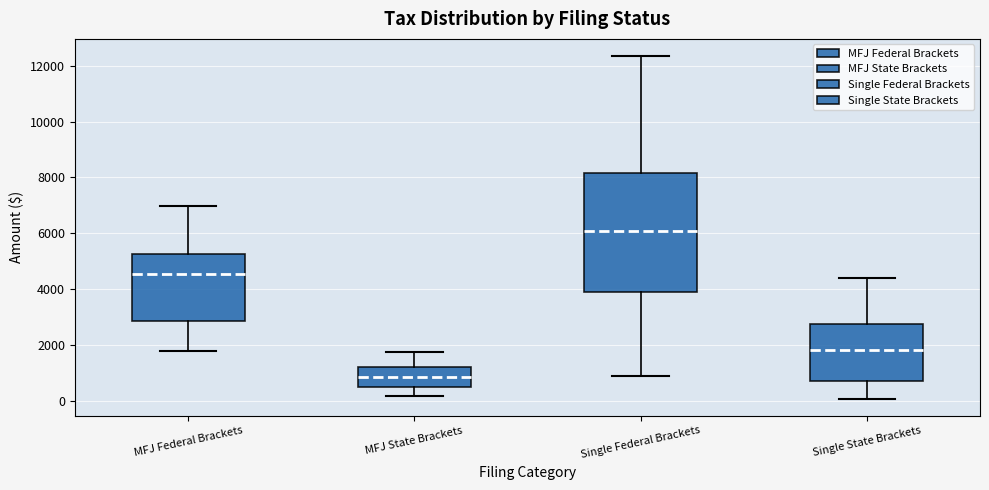

Where does the median line of the box for MFJ Federal Brackets sit on the y-axis? The values are not printed on the chart, so give them approximately, as read against the axis.

4600